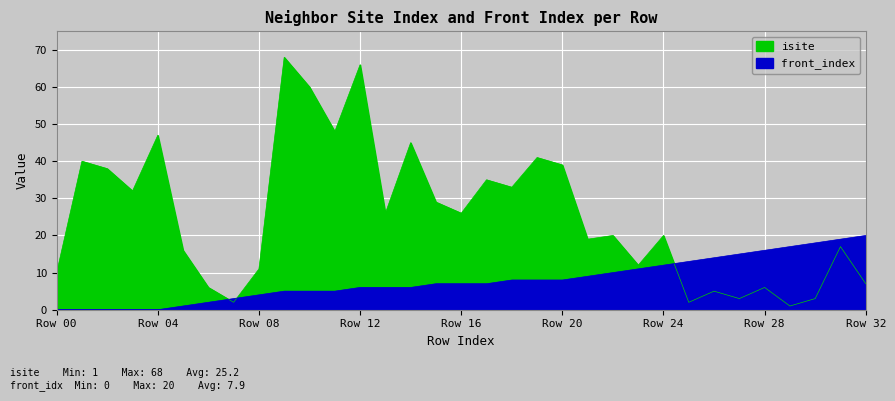

At which label does isite first exceed 20?

1